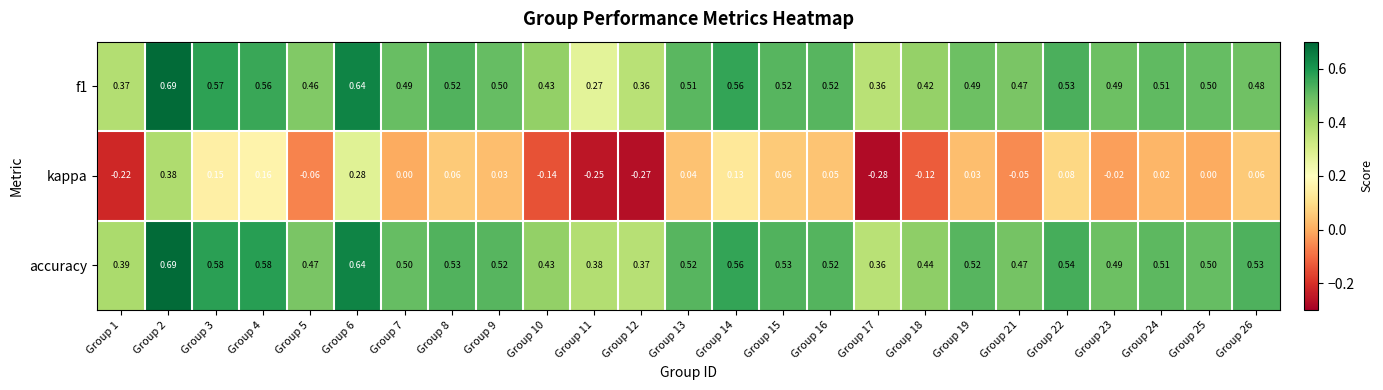

Which series has the largest range (max minus min)?

kappa